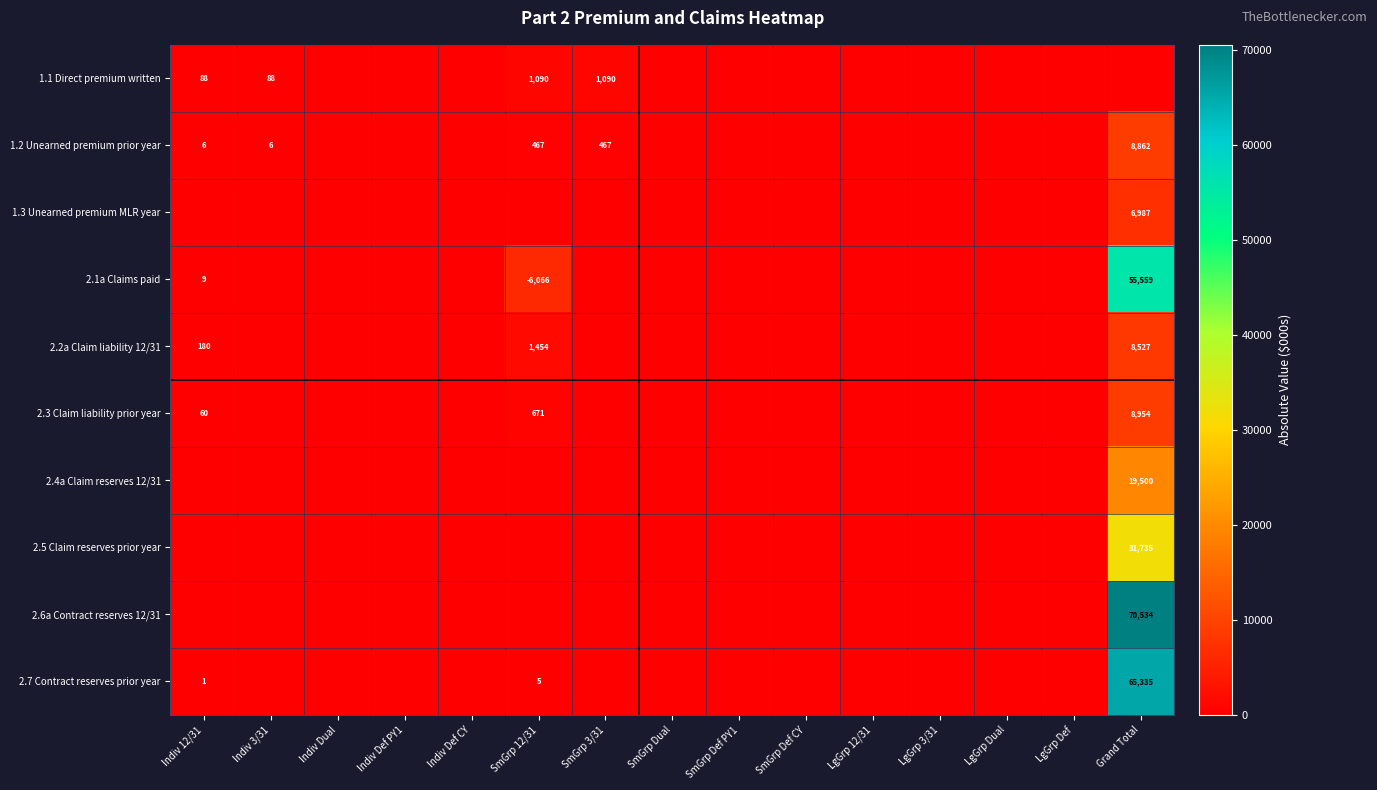

At how many categories does at least one series exceed 64315?

1